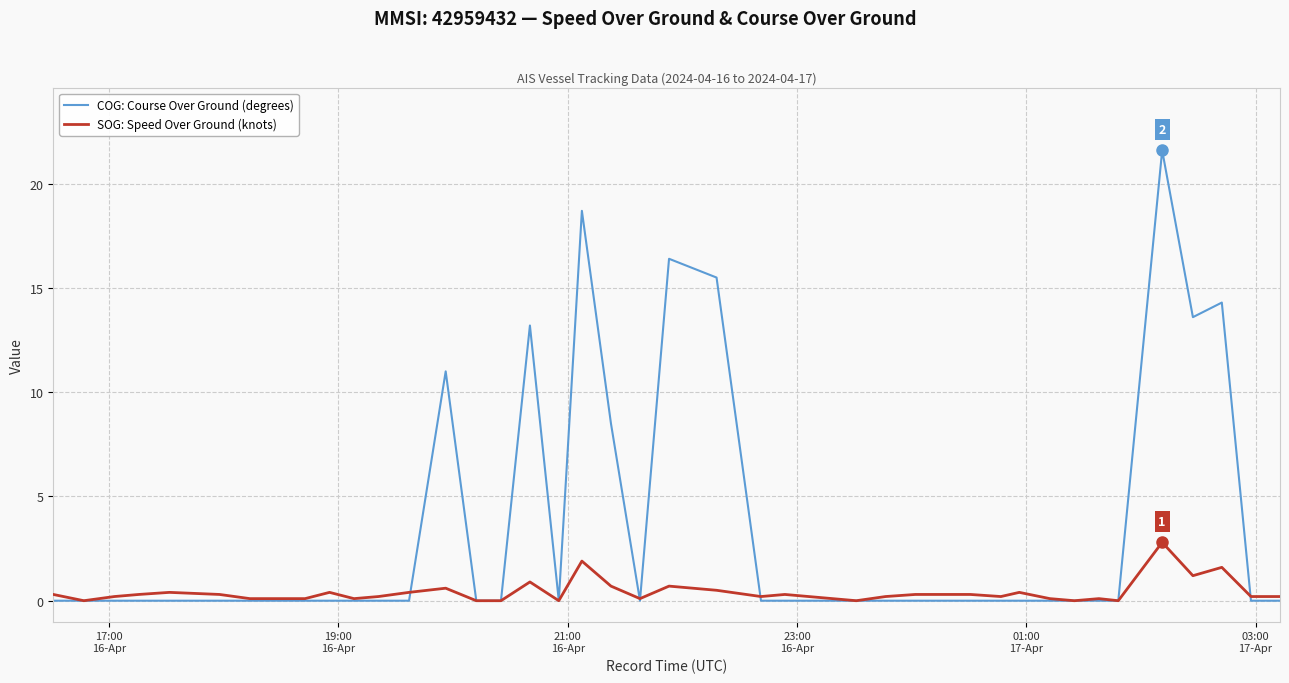

List the series in order of their overall mean, lowest first.

SOG: Speed Over Ground (knots), COG: Course Over Ground (degrees)